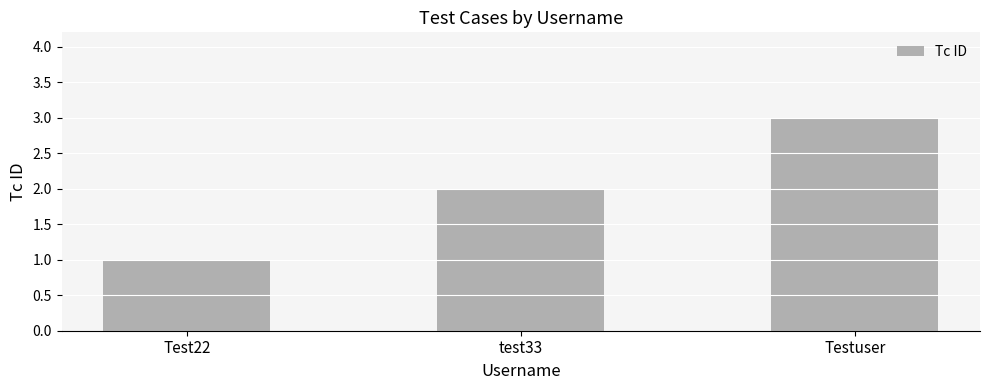

What is the approximate value at Testuser?

3